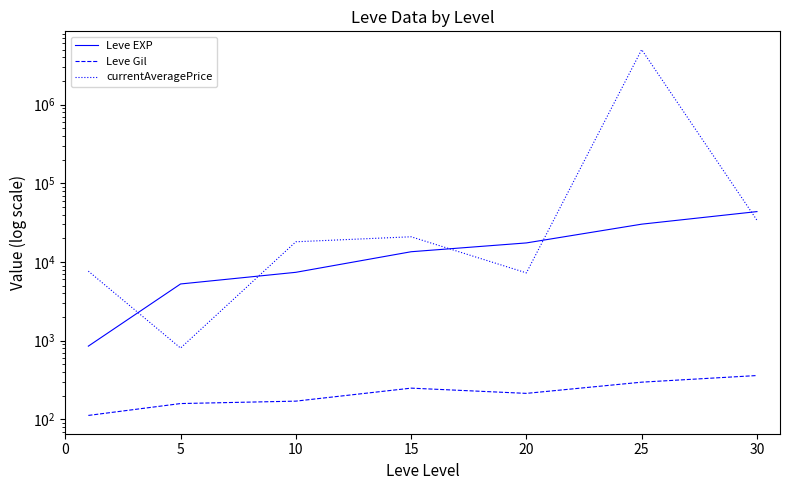

What is the value of the Leve Gil point at the 4th from the left?

249.7